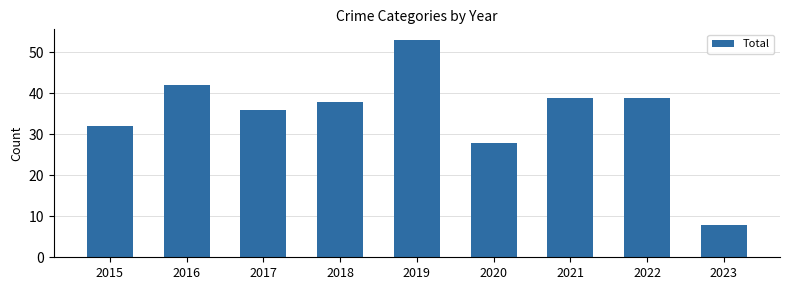

Which category has the lowest value across all series?

2023